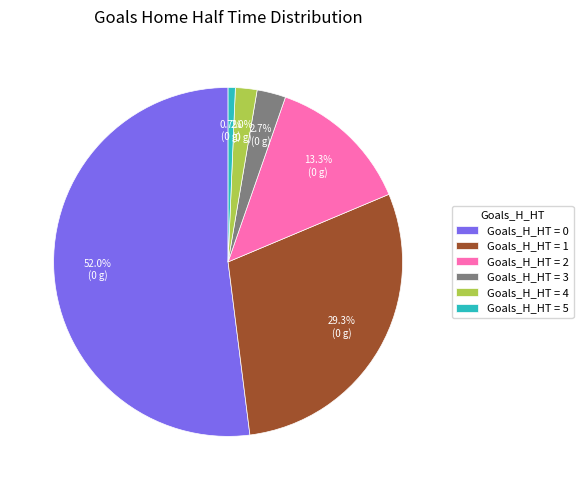

Rank the categories by value from lowest to highest.

Goals_H_HT = 5, Goals_H_HT = 4, Goals_H_HT = 3, Goals_H_HT = 2, Goals_H_HT = 1, Goals_H_HT = 0